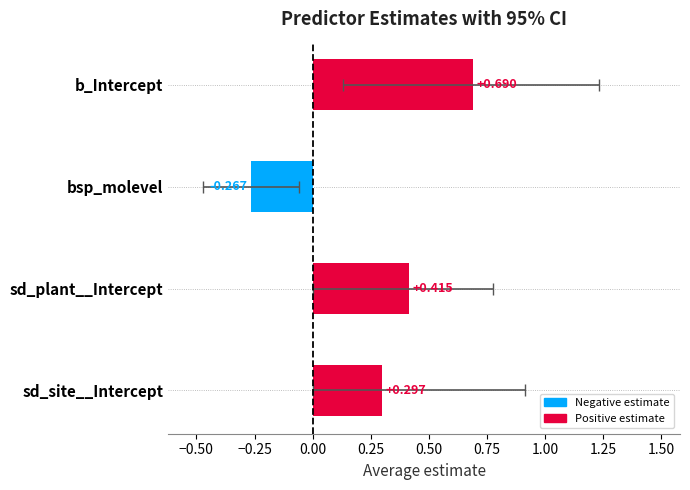

The value at bsp_molevel is -0.2. True or false?

False